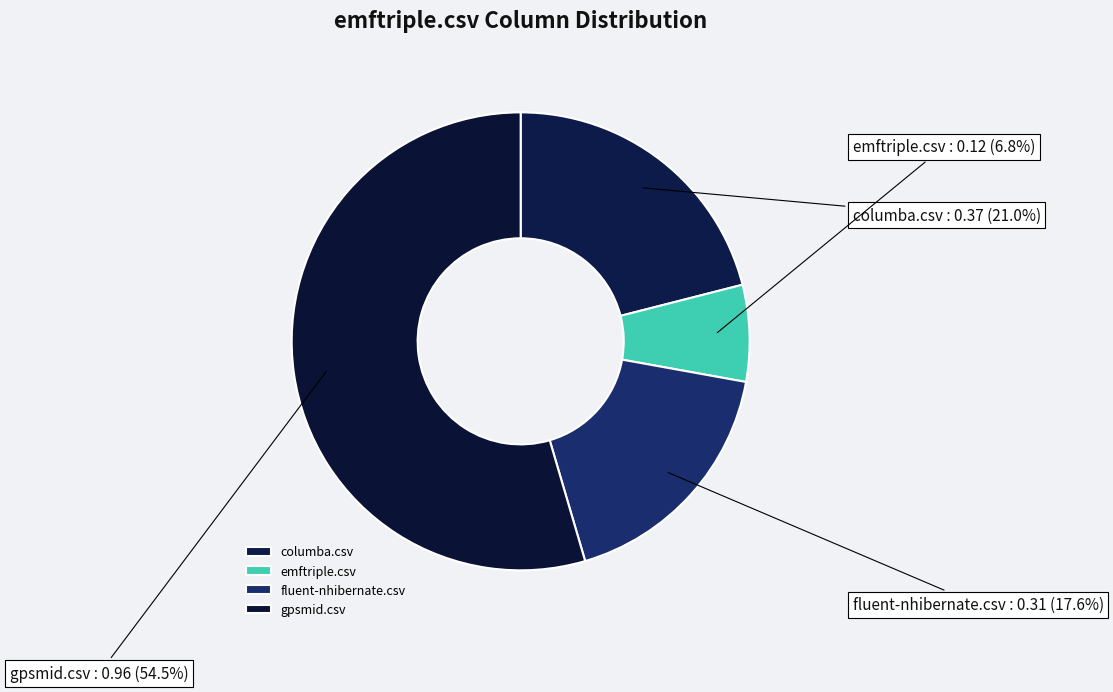

To the nearest percent, what is the difference between the largest and smallest slice percentages?

48%